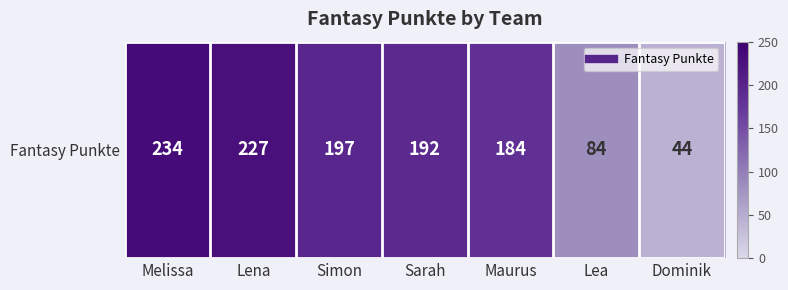

Reading left to right, list all the values displayed in this chart.

Melissa=234	Lena=227	Simon=197	Sarah=192	Maurus=184	Lea=84	Dominik=44